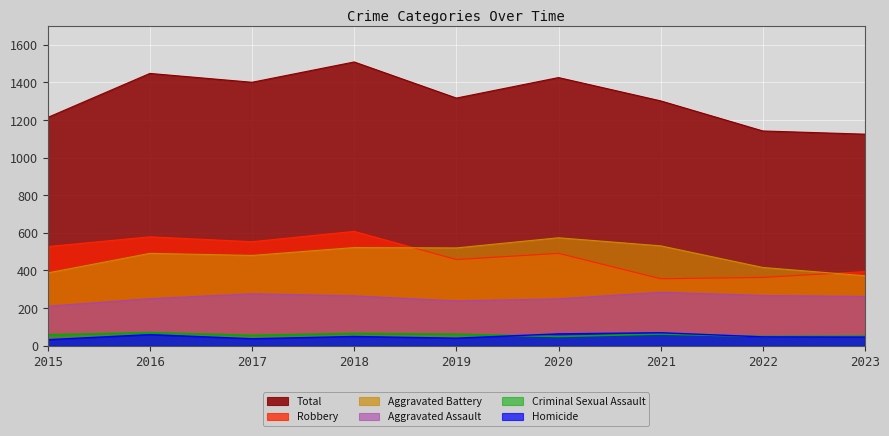

What is the average value of the Total series?

1320